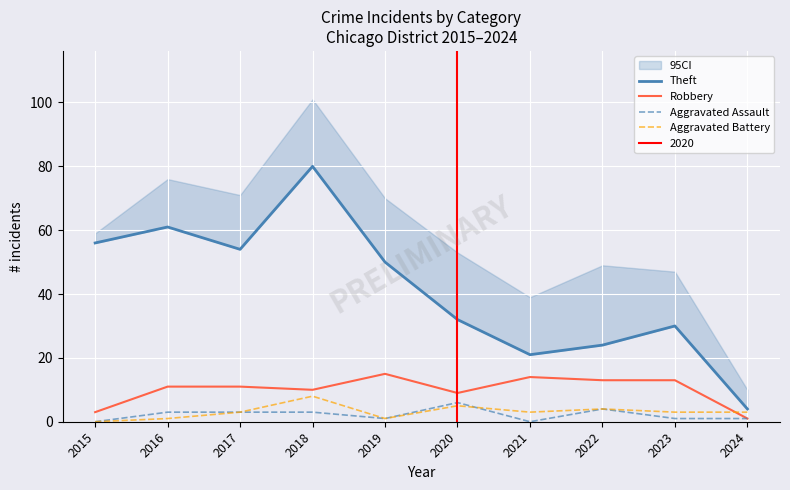

Rank the series by their maximum value, from highest to lowest.

Theft, Robbery, Aggravated Battery, Aggravated Assault